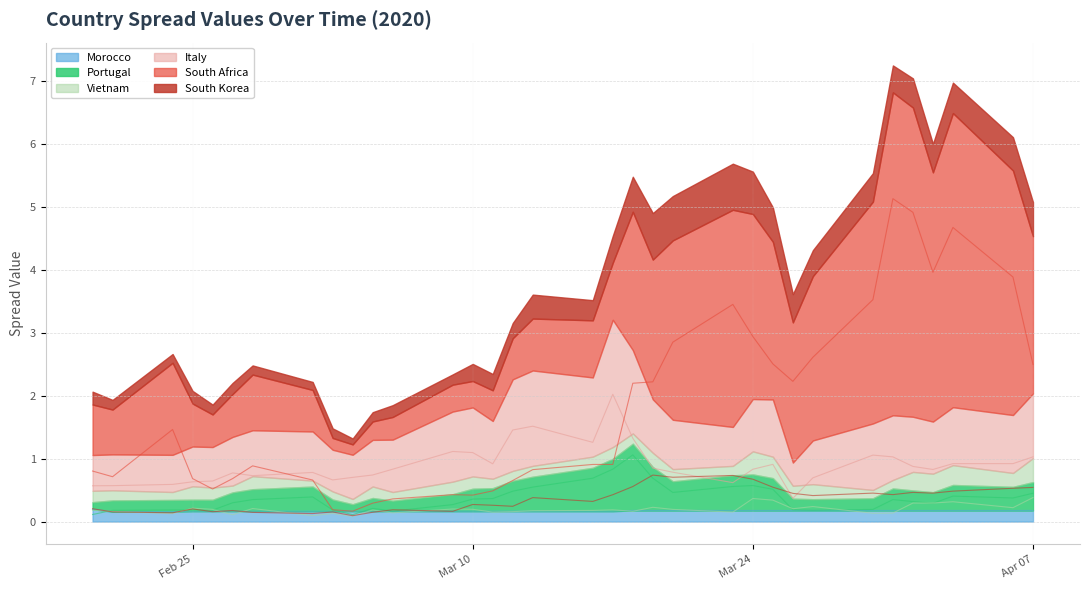

What are all the series names shown in the legend?

South Korea, South Africa, Italy, Vietnam, Morocco, Portugal